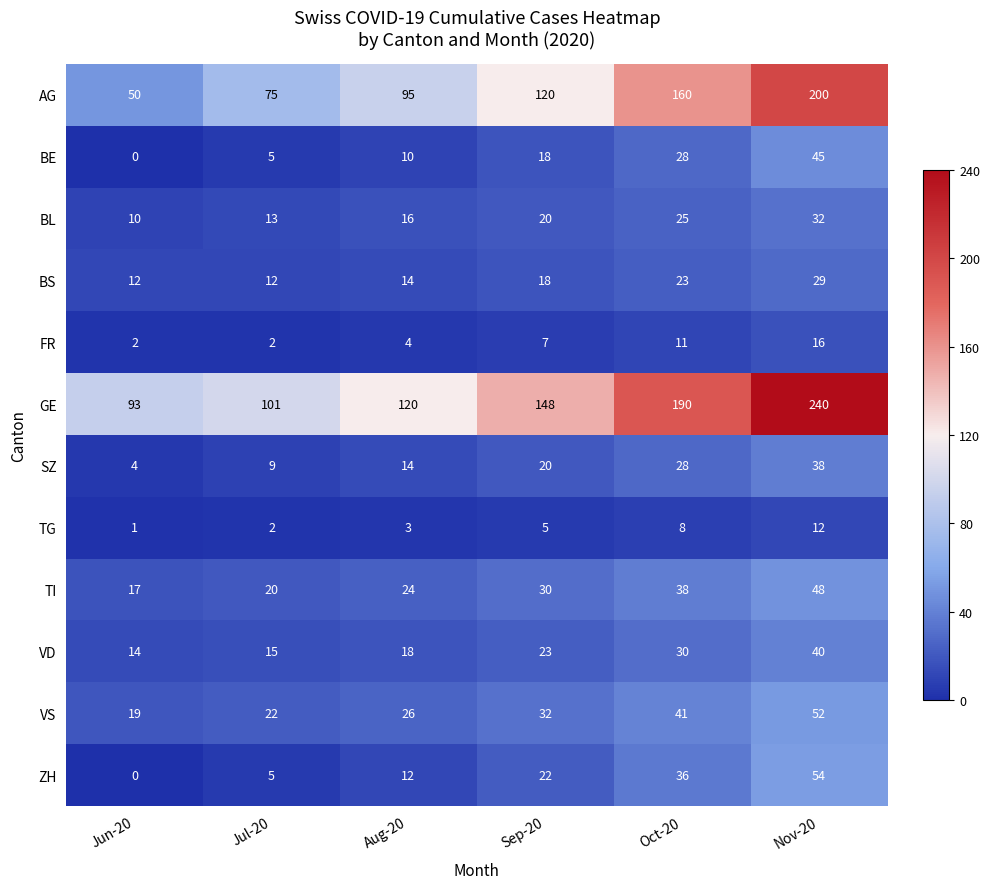

True or false: TI has a value of 24 at Jun-20.

False